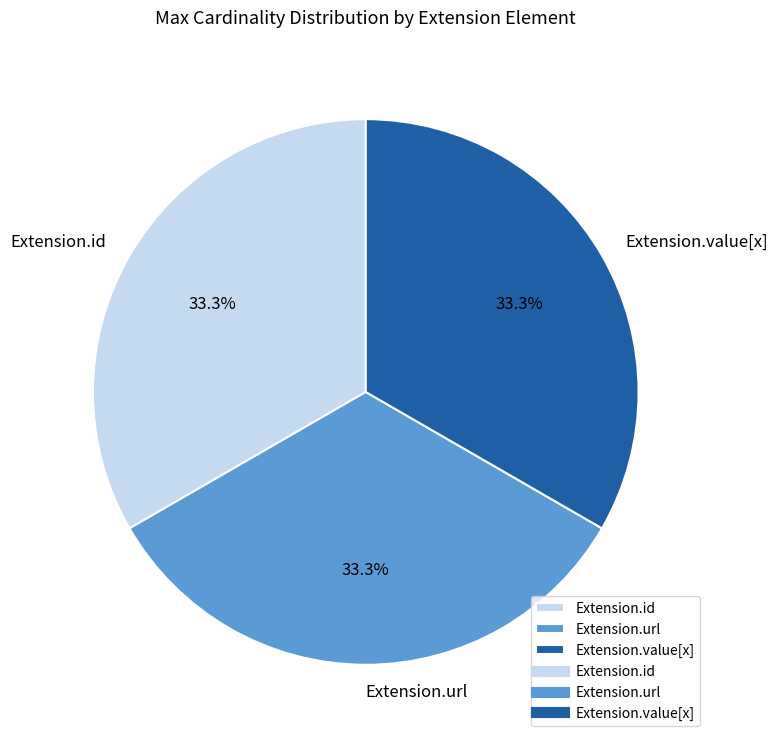

Combined, do Extension.value[x] and Extension.id account for over 50%?

Yes